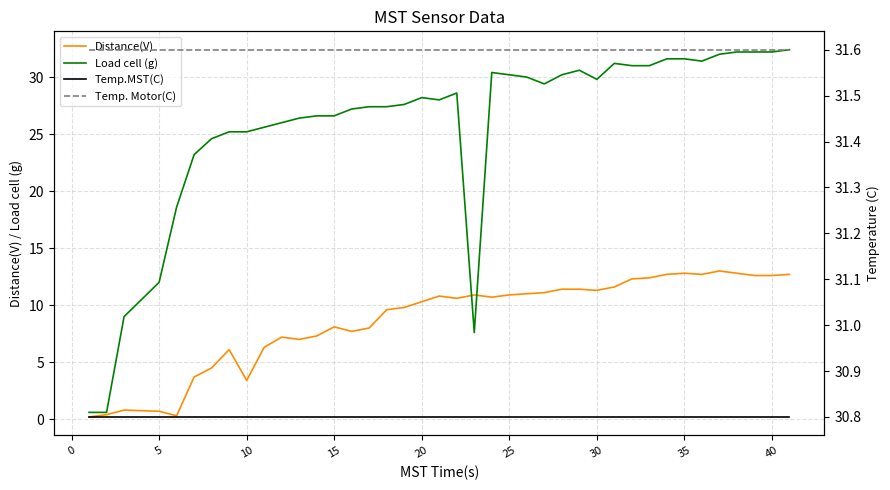

What is the maximum value for Distance(V)?

13.0